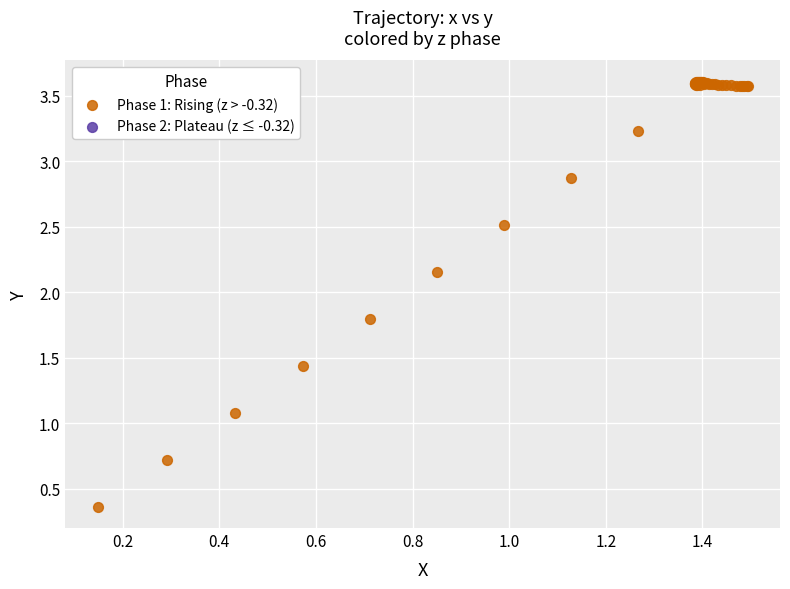

What Y value in the scatter plot is closest to 1?

1.1